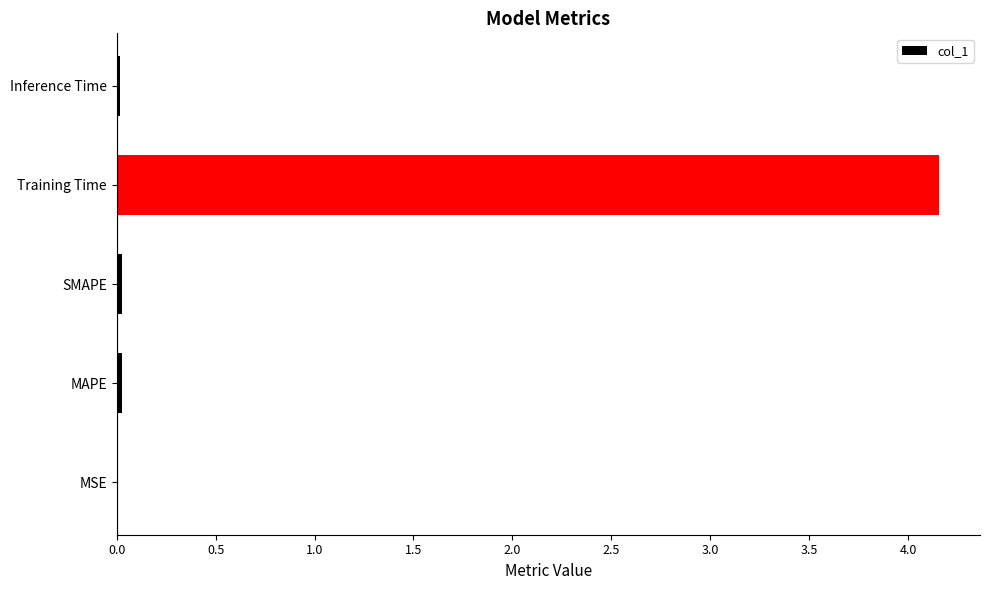

What is the average value?

0.8